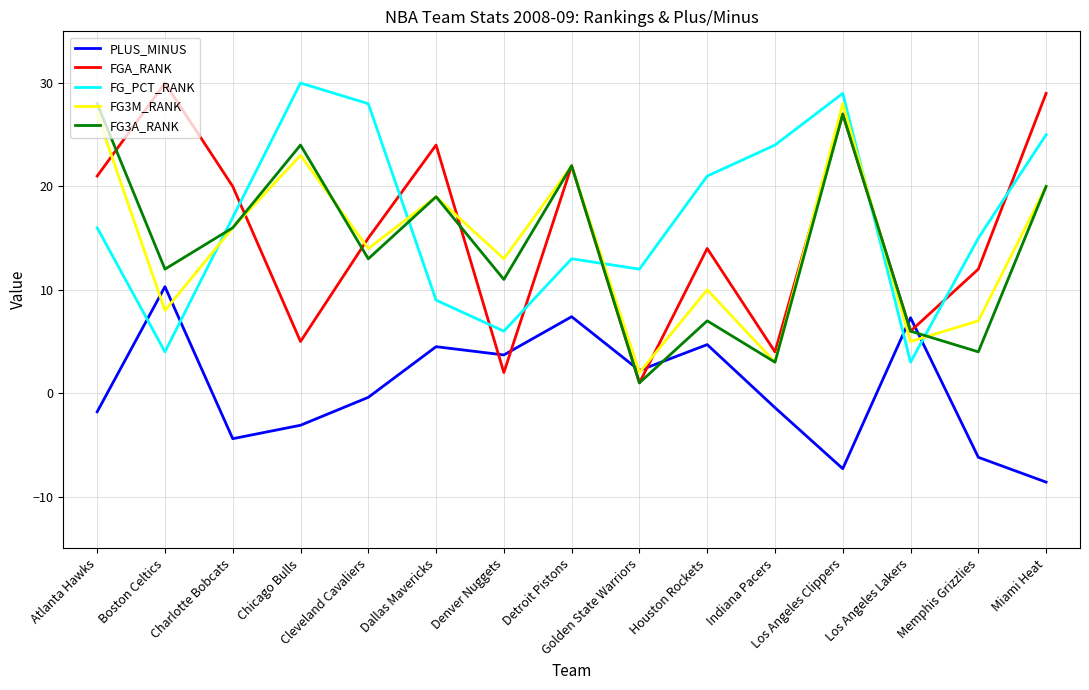

At how many categories does at least one series exceed 9?

14